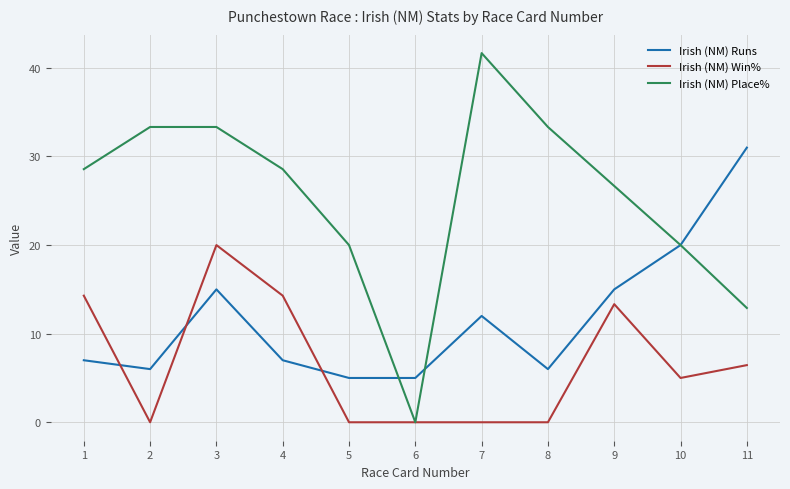

The Irish (NM) Runs series shows 6.0 at 8. True or false?

True